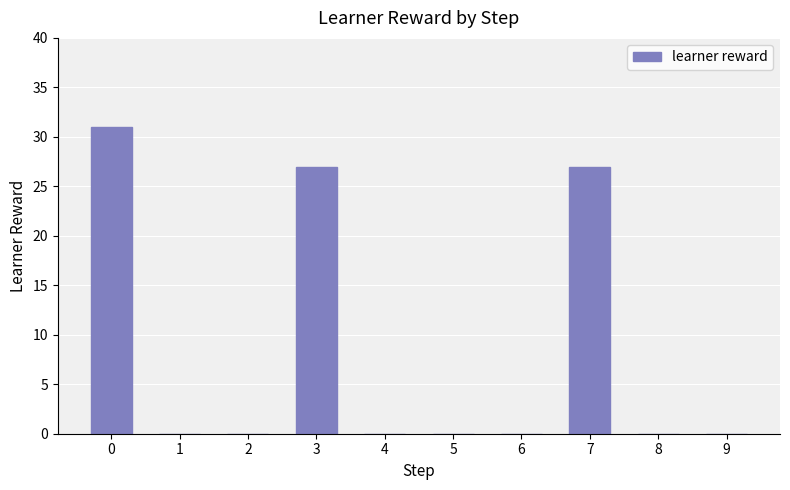

What is the sum of all values?

85